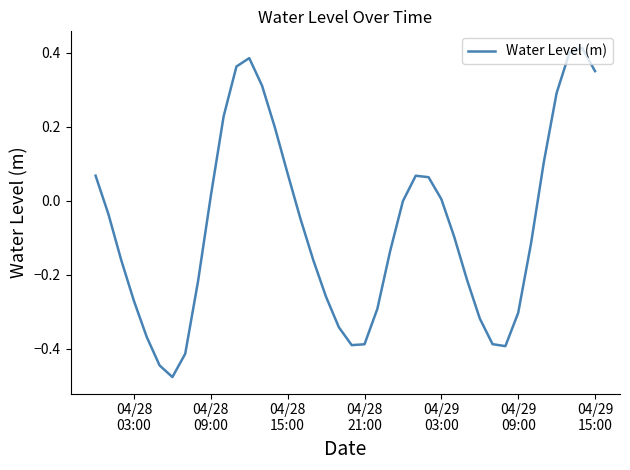

What is the difference between the maximum and minimum values?

0.9